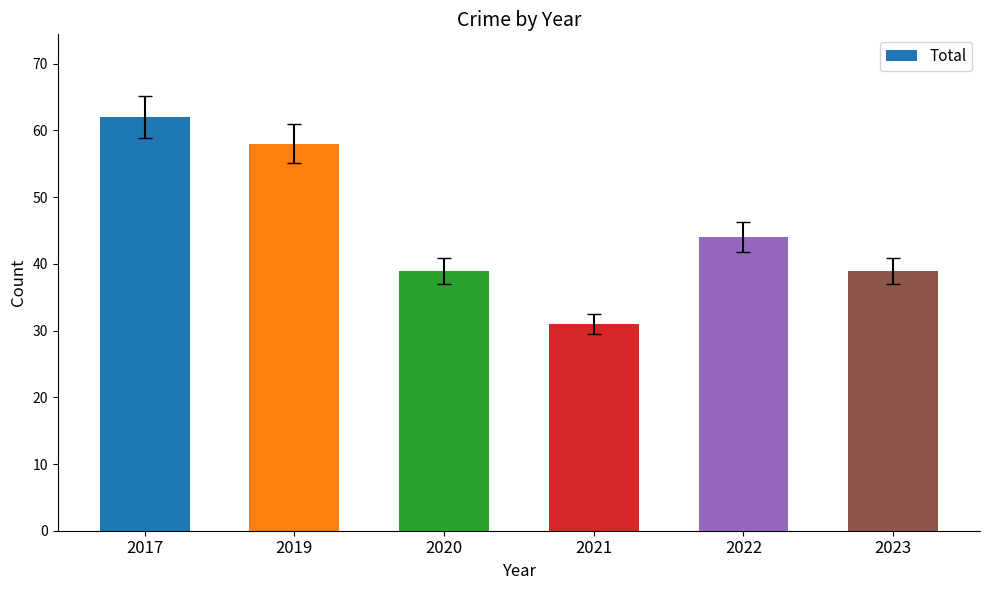

What is the sum of the values at 2022 and 2021?

75